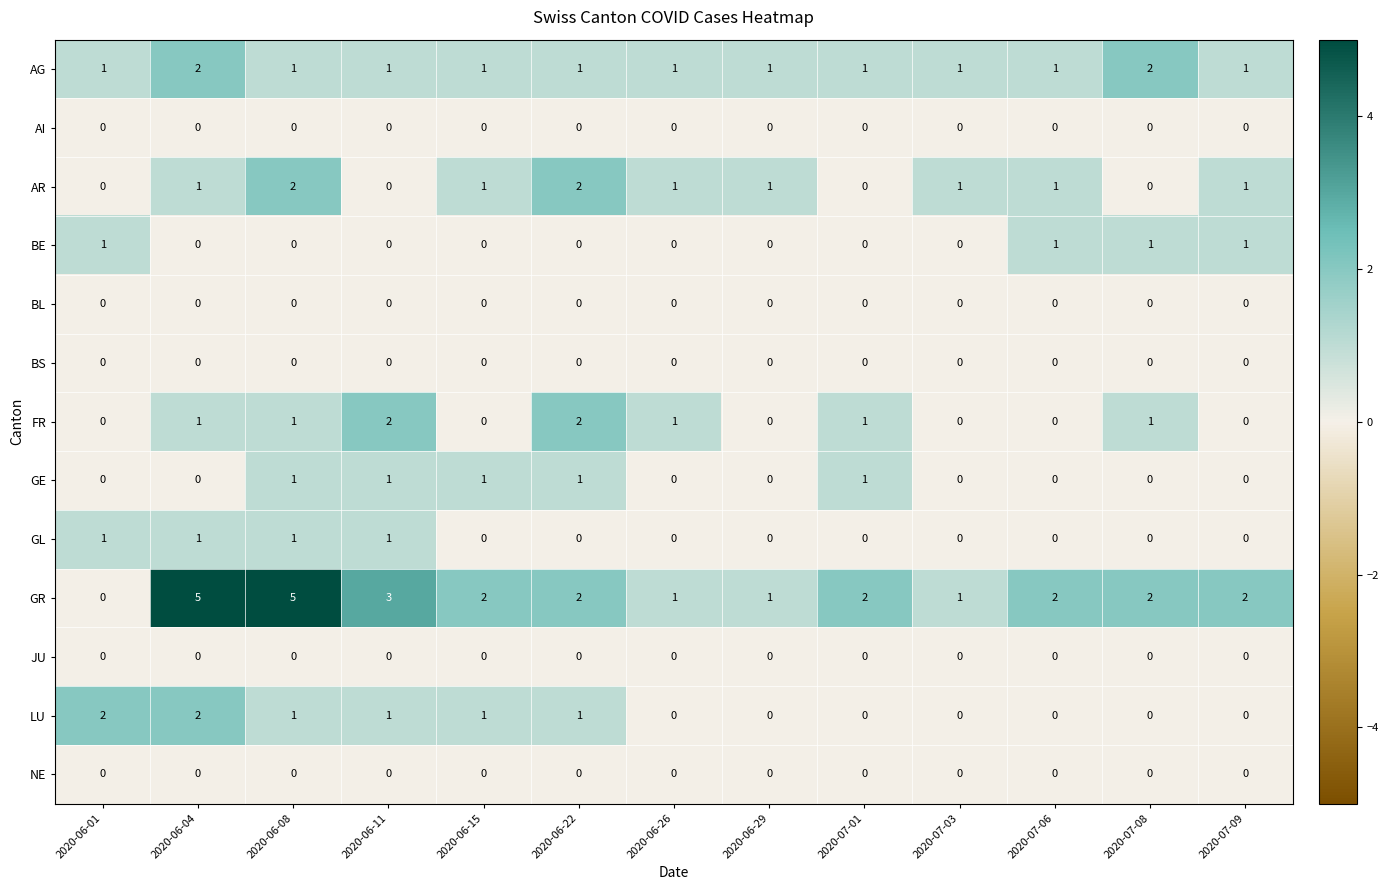

Count the AR values in the range 0 to 1.

11